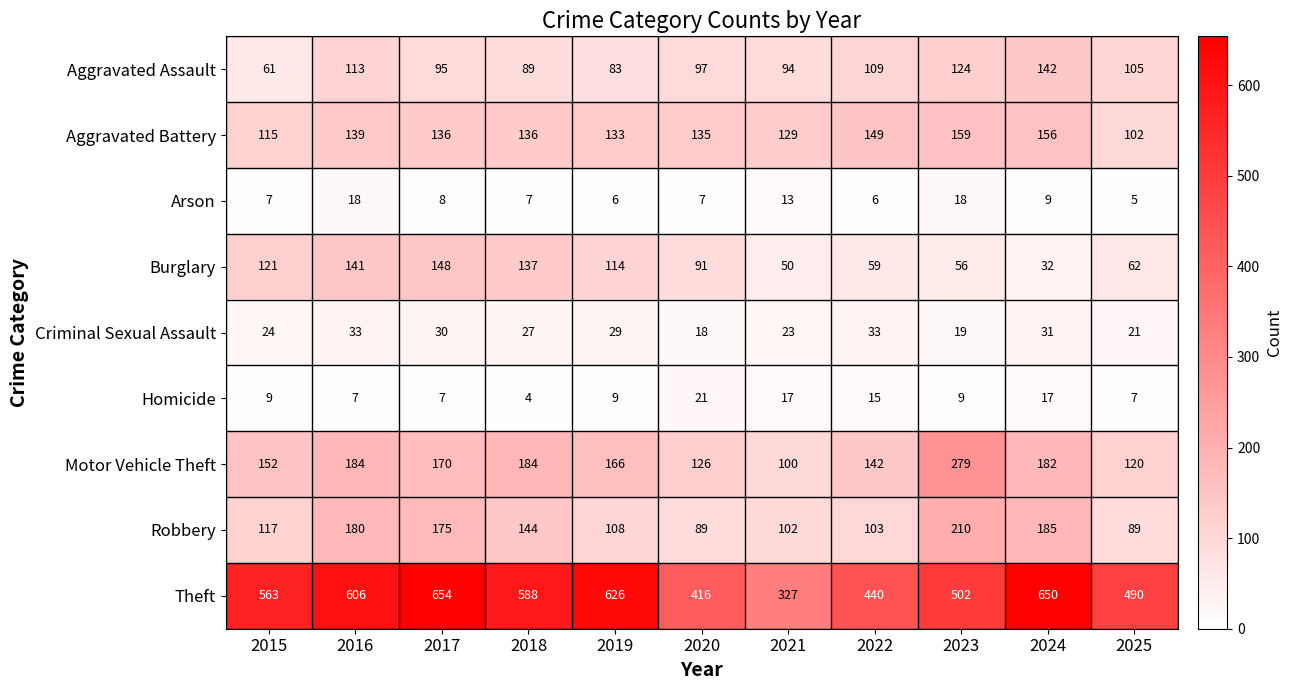

Which series has the largest range (max minus min)?

Theft